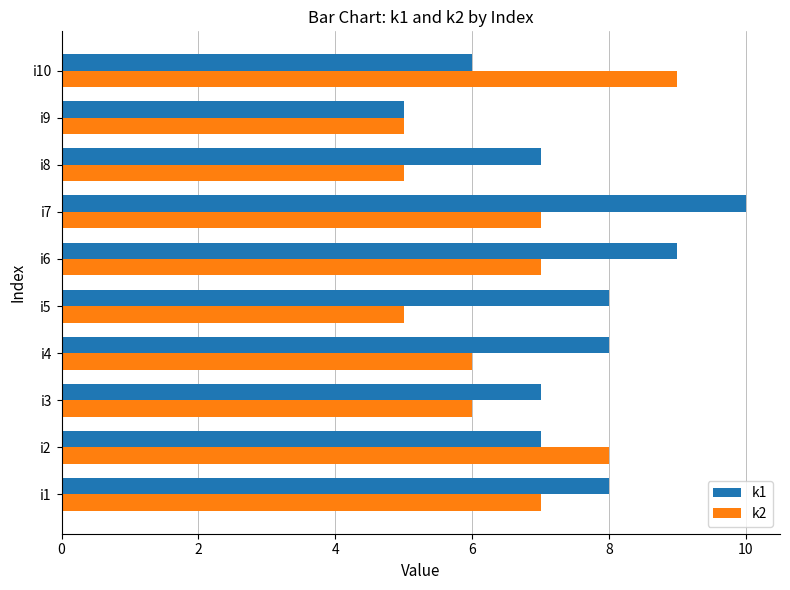

Rank the series at i10 from highest to lowest value.

k2, k1